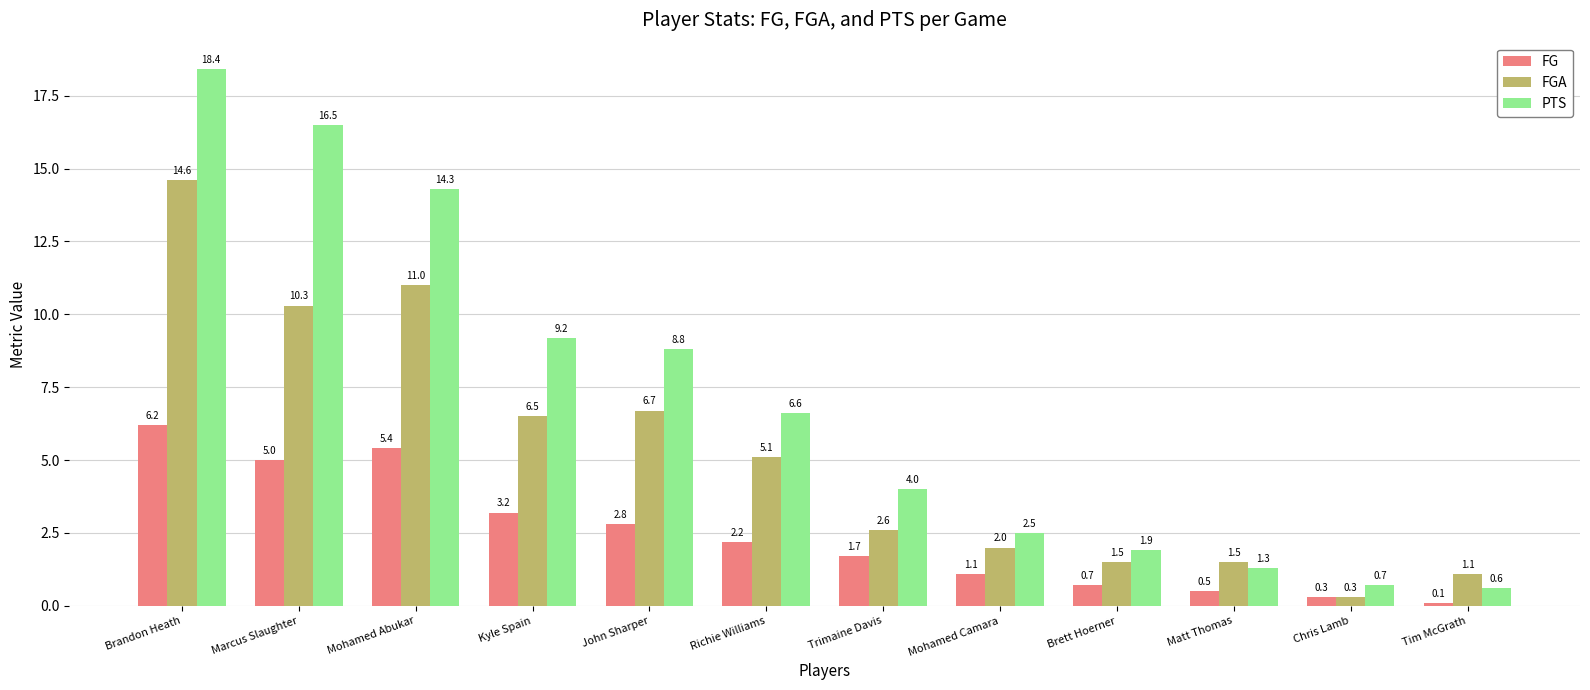

What are all the series names shown in the legend?

FG, FGA, PTS